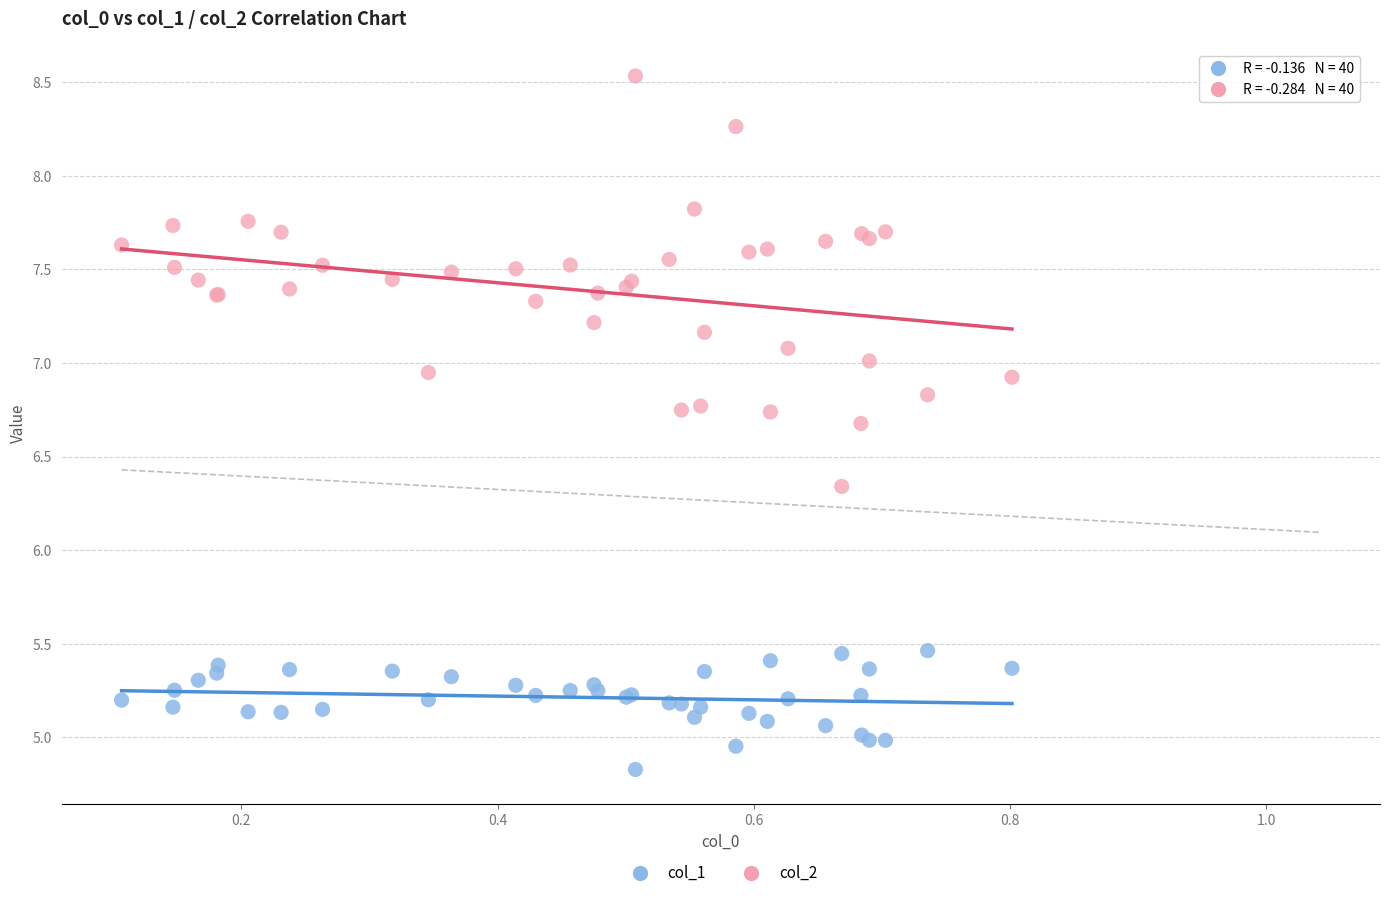

Across all series, what Y value is closest to 6?

6.3